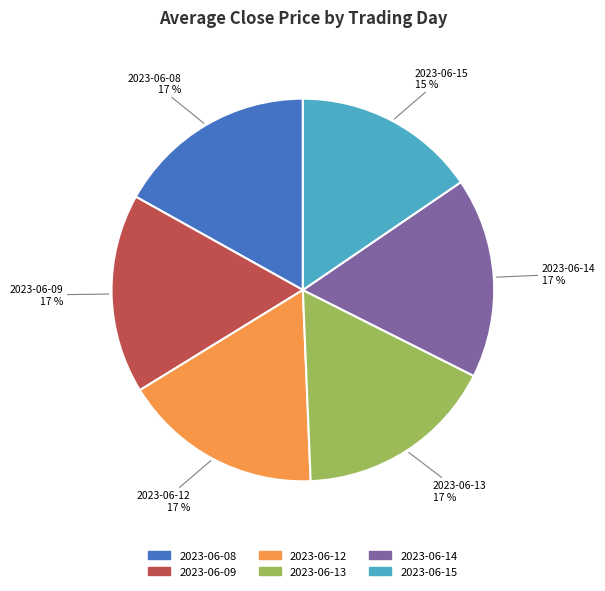

Is there a majority slice in this chart?

No